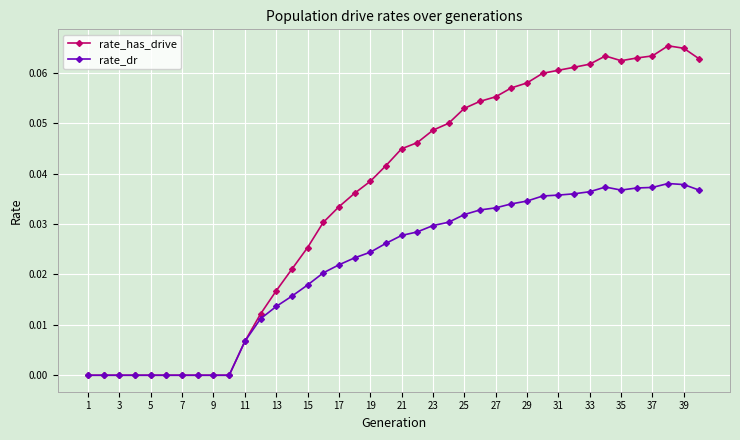

Which series has the largest range (max minus min)?

rate_has_drive